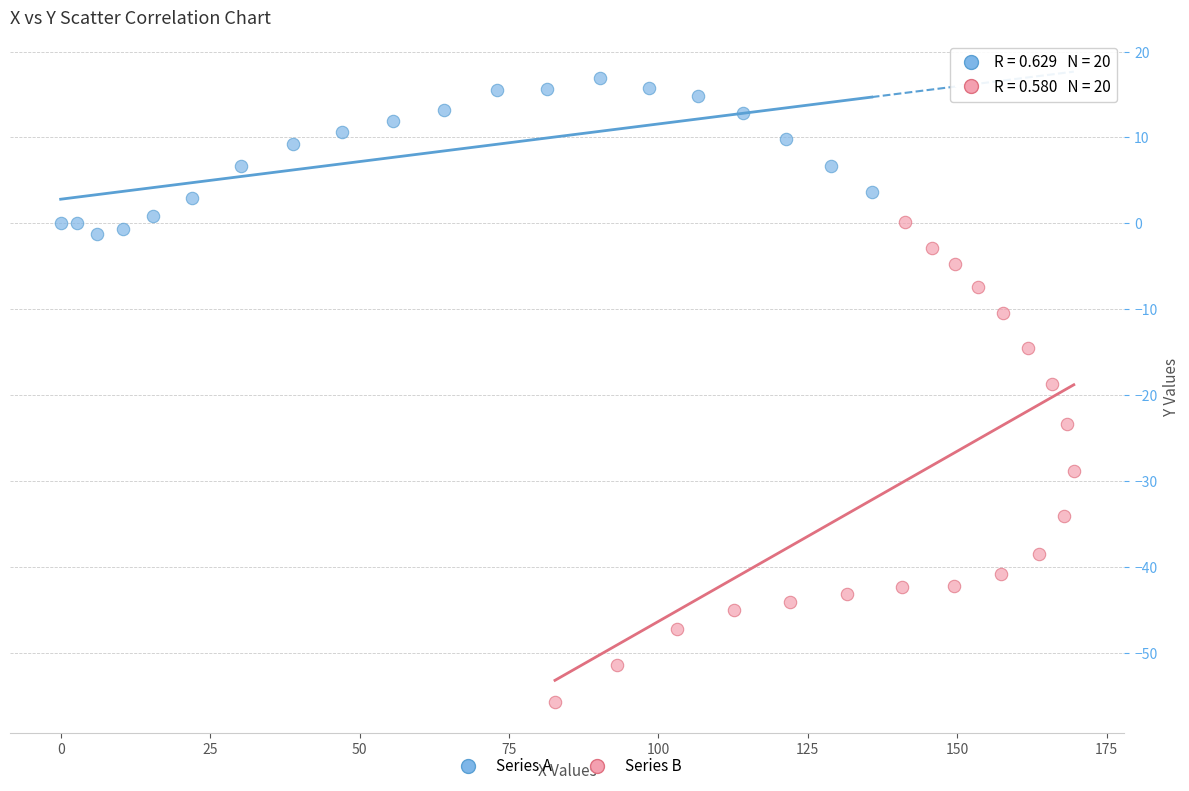

Which series has the widest spread of Y values?

Series B